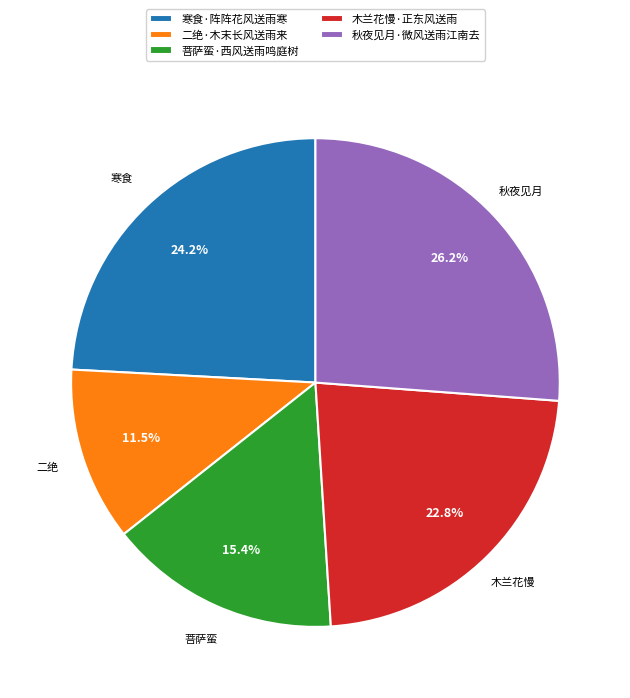

Which slice is the smallest?

二绝·木末长风送雨来